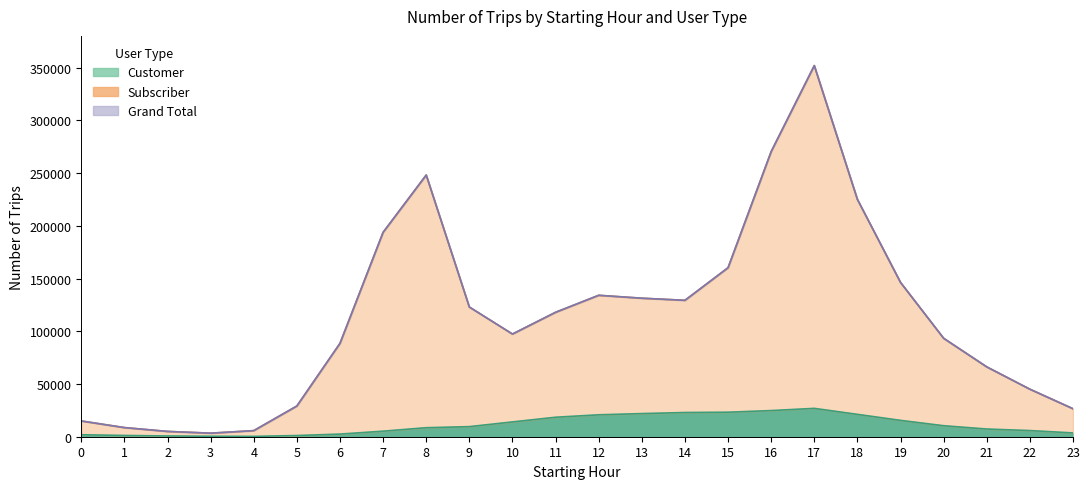

What is the highest value of the Subscriber series?

351903